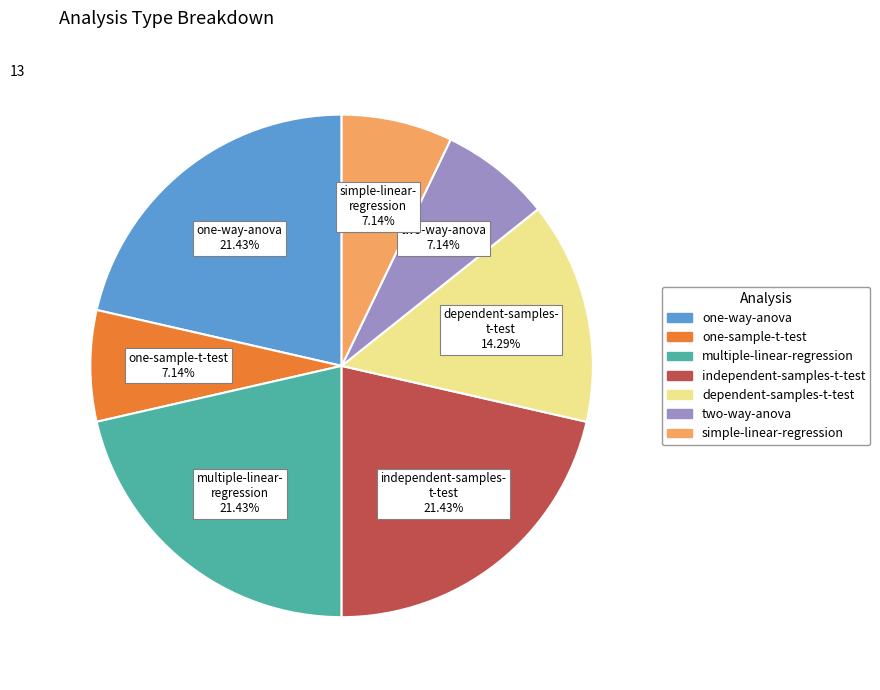

Is there any slice that represents more than half of the pie?

No